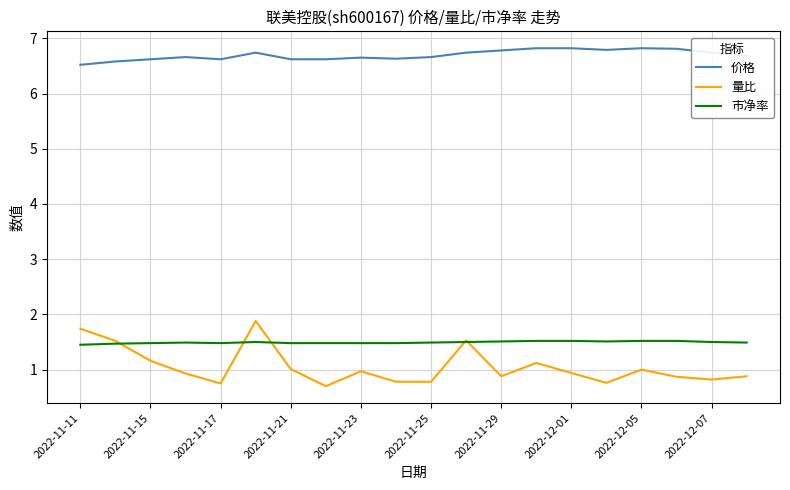

True or false: 价格 and 市净率 intersect in this chart.

False